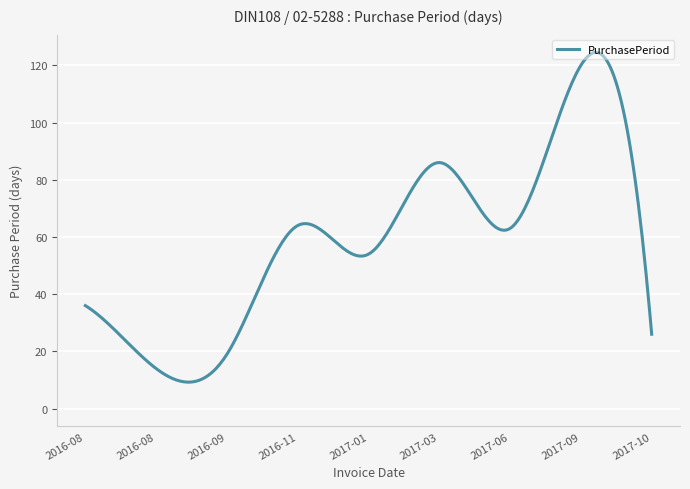

What is the greatest value displayed?

124.5